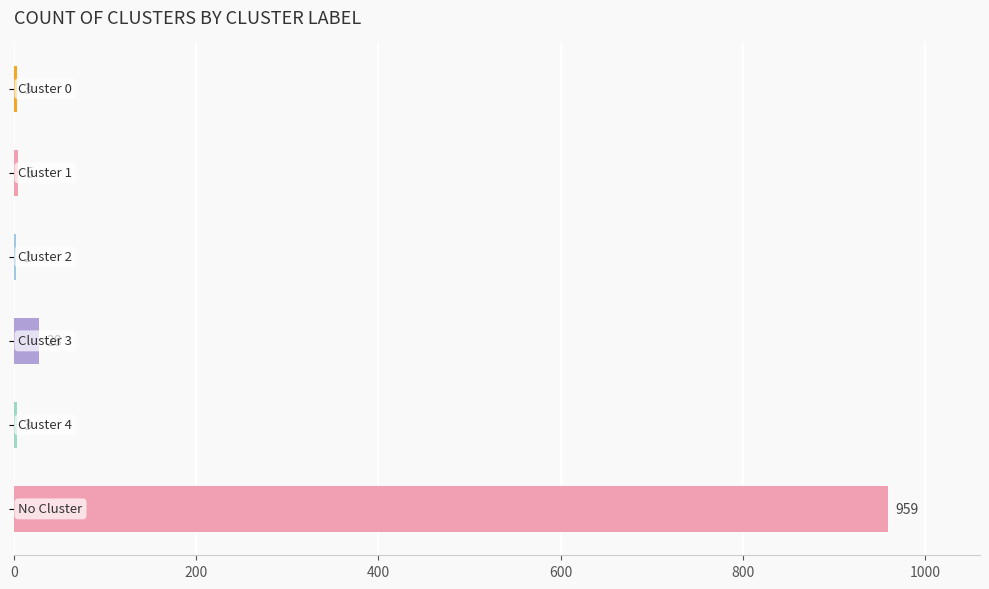

How many series are shown in this chart?

1